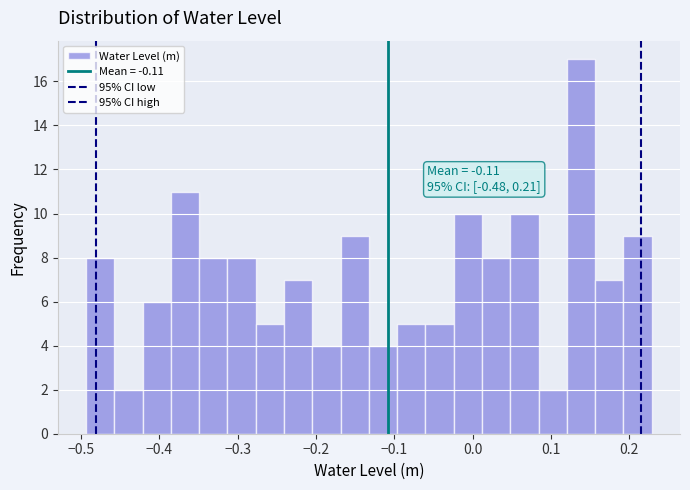

Around what value on the x-axis is the tallest bar? Give the approximate position of its centre, as read against the axis.

0.14